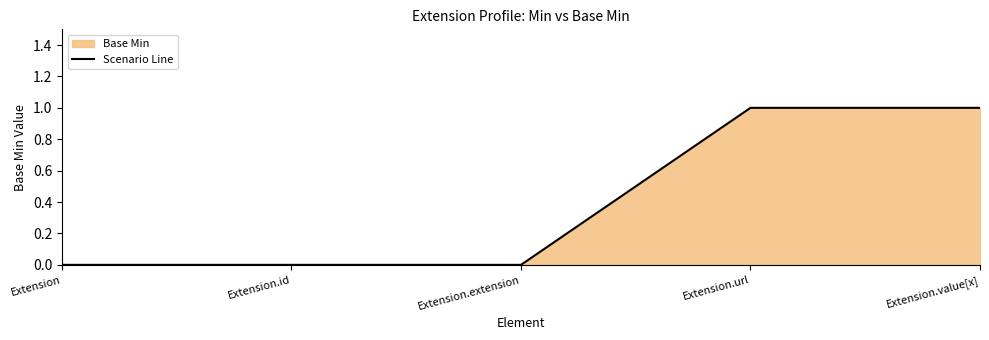

What is the greatest value displayed?

1